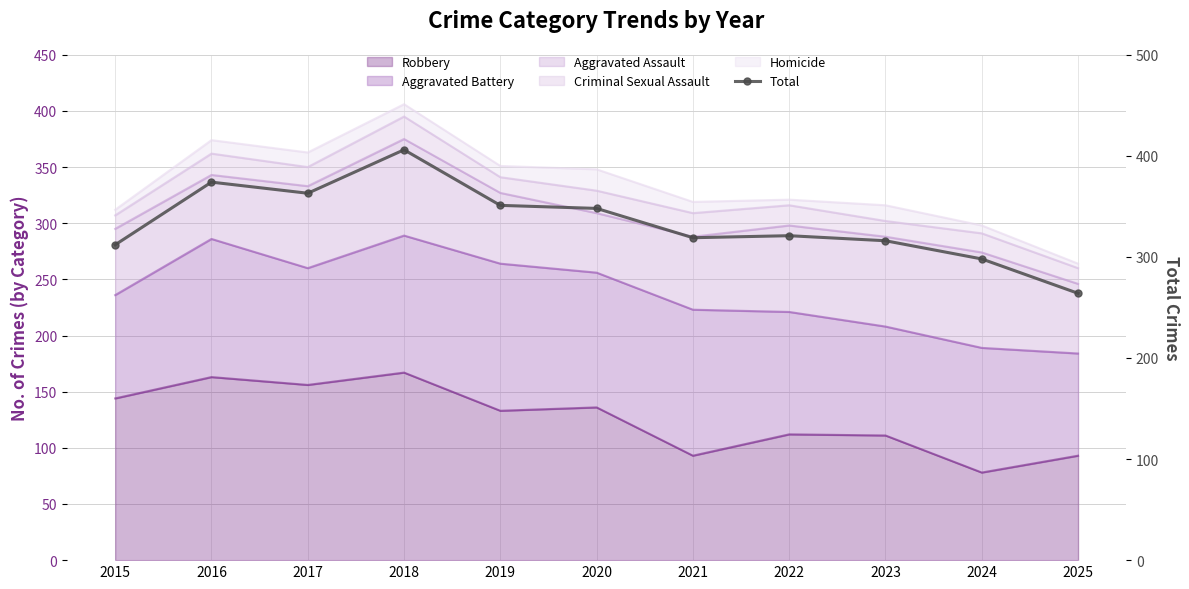

The chart shows a value of 321 at 2022. True or false?

True